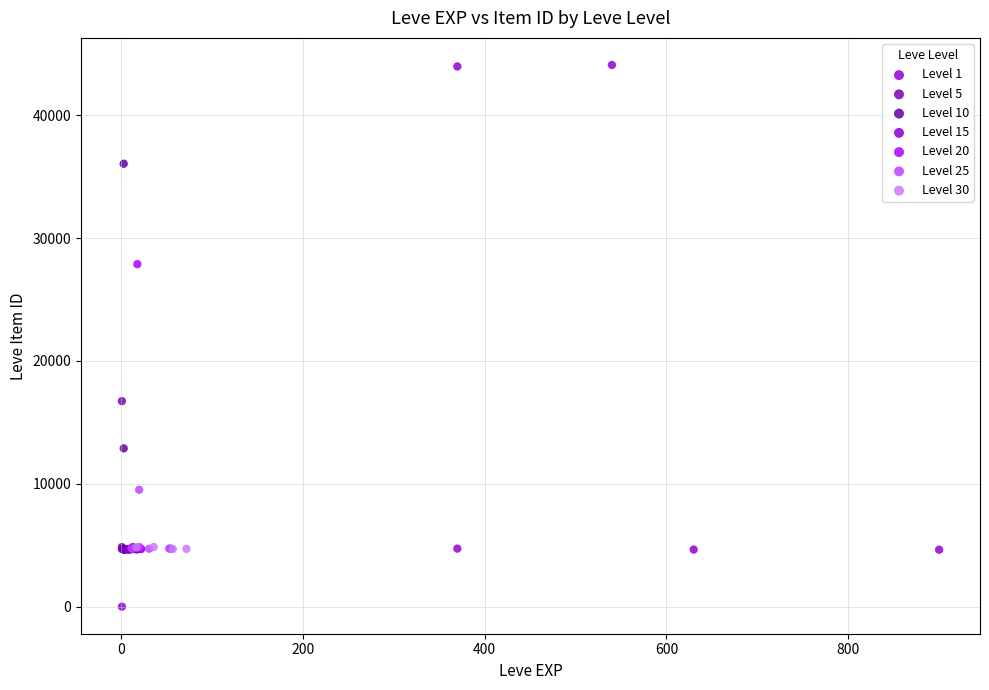

Which series contains the highest Y value?

Level 1